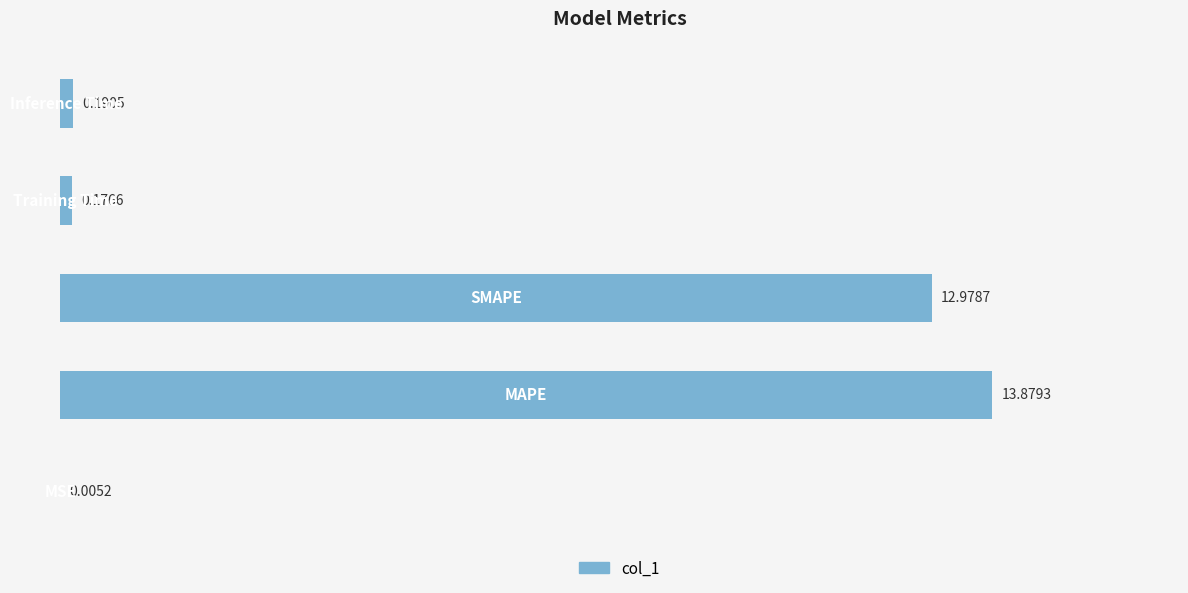

What is the change in value from MSE to Training Time?

+0.2